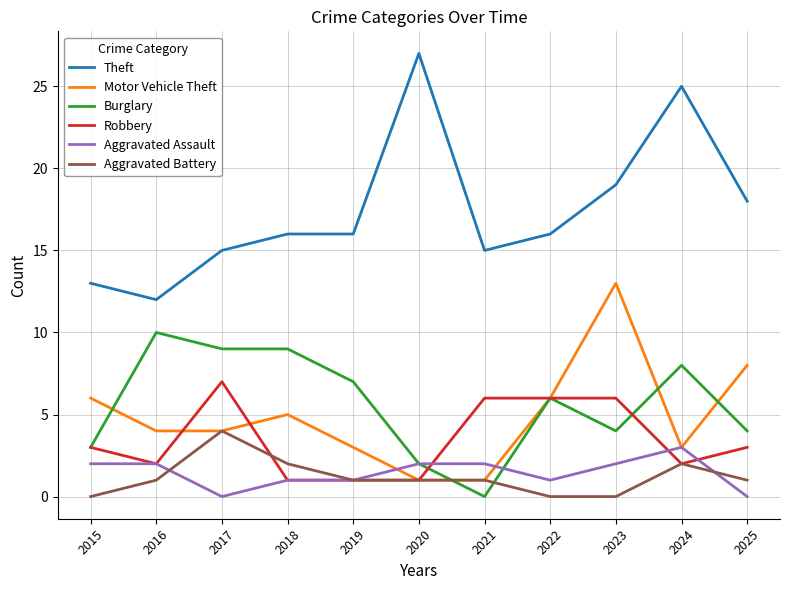

Reading left to right, transcribe all the data shown in this chart.

Theft: 2015=13	2016=12	2017=15	2018=16	2019=16	2020=27	2021=15	2022=16	2023=19	2024=25	2025=18
Motor Vehicle Theft: 2015=6	2016=4	2017=4	2018=5	2019=3	2020=1	2021=1	2022=6	2023=13	2024=3	2025=8
Burglary: 2015=3	2016=10	2017=9	2018=9	2019=7	2020=2	2021=0	2022=6	2023=4	2024=8	2025=4
Robbery: 2015=3	2016=2	2017=7	2018=1	2019=1	2020=1	2021=6	2022=6	2023=6	2024=2	2025=3
Aggravated Assault: 2015=2	2016=2	2017=0	2018=1	2019=1	2020=2	2021=2	2022=1	2023=2	2024=3	2025=0
Aggravated Battery: 2015=0	2016=1	2017=4	2018=2	2019=1	2020=1	2021=1	2022=0	2023=0	2024=2	2025=1